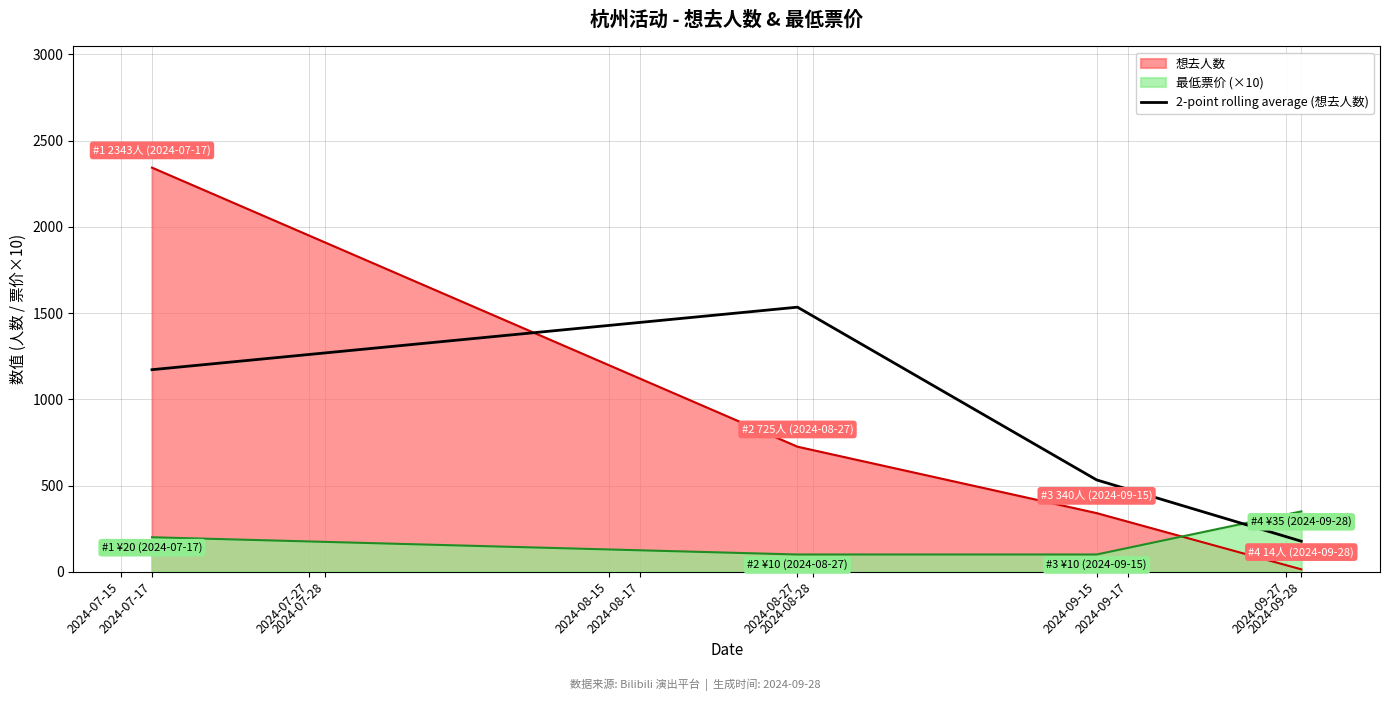

List the series in order of their peak value, highest first.

想去人数, 2-point rolling average (想去人数), 最低票价 (×10)